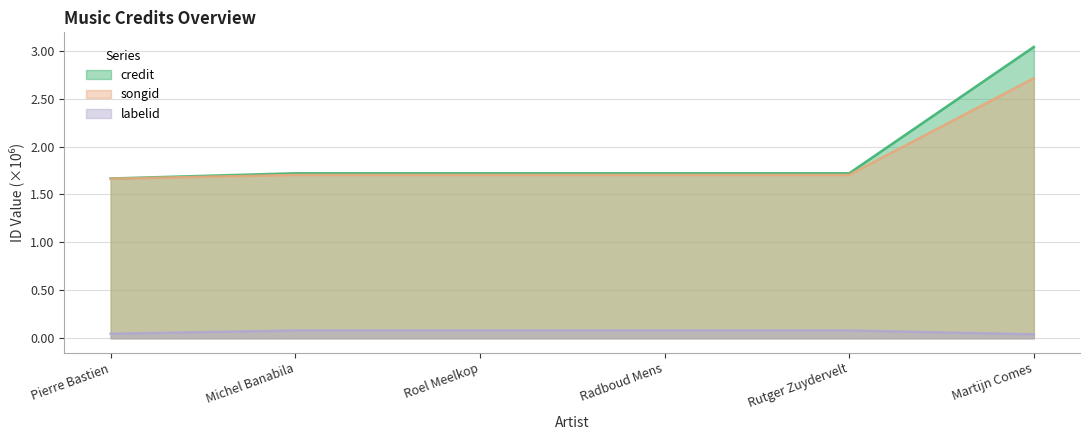

Reading left to right, extract all data points from this chart.

credit: Pierre Bastien=1.7	Michel Banabila=1.7	Roel Meelkop=1.7	Radboud Mens=1.7	Rutger Zuydervelt=1.7	Martijn Comes=3.0
songid: Pierre Bastien=1.7	Michel Banabila=1.7	Roel Meelkop=1.7	Radboud Mens=1.7	Rutger Zuydervelt=1.7	Martijn Comes=2.7
labelid: Pierre Bastien=0.0	Michel Banabila=0.1	Roel Meelkop=0.1	Radboud Mens=0.1	Rutger Zuydervelt=0.1	Martijn Comes=0.0